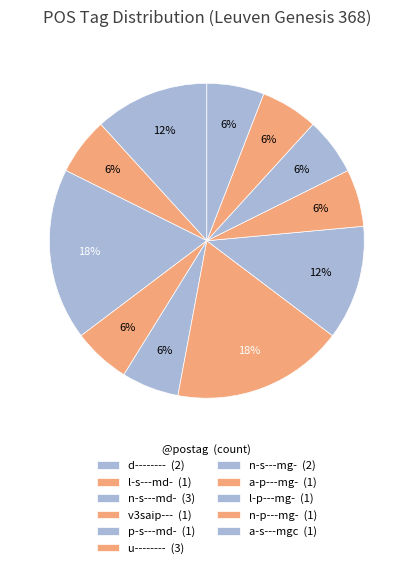

Do l-s---md- and v3saip--- together represent more than half of the pie?

No